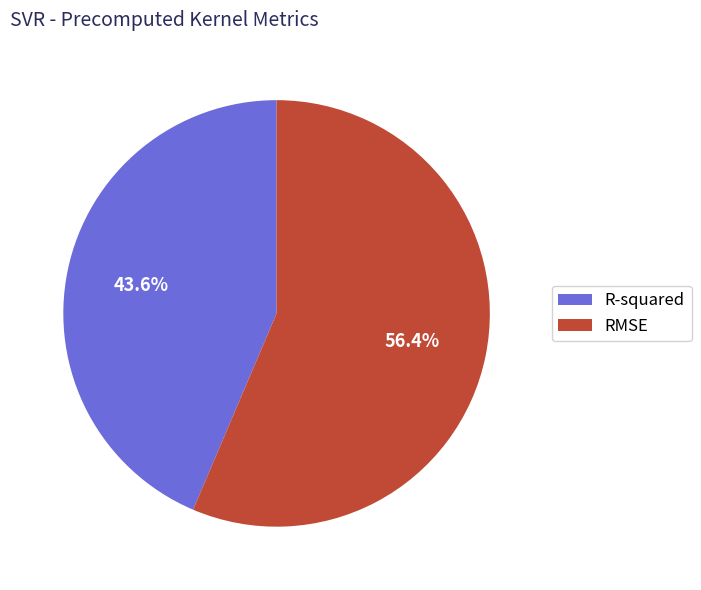

Approximately how many times larger is the value at R-squared compared to RMSE?

0.8